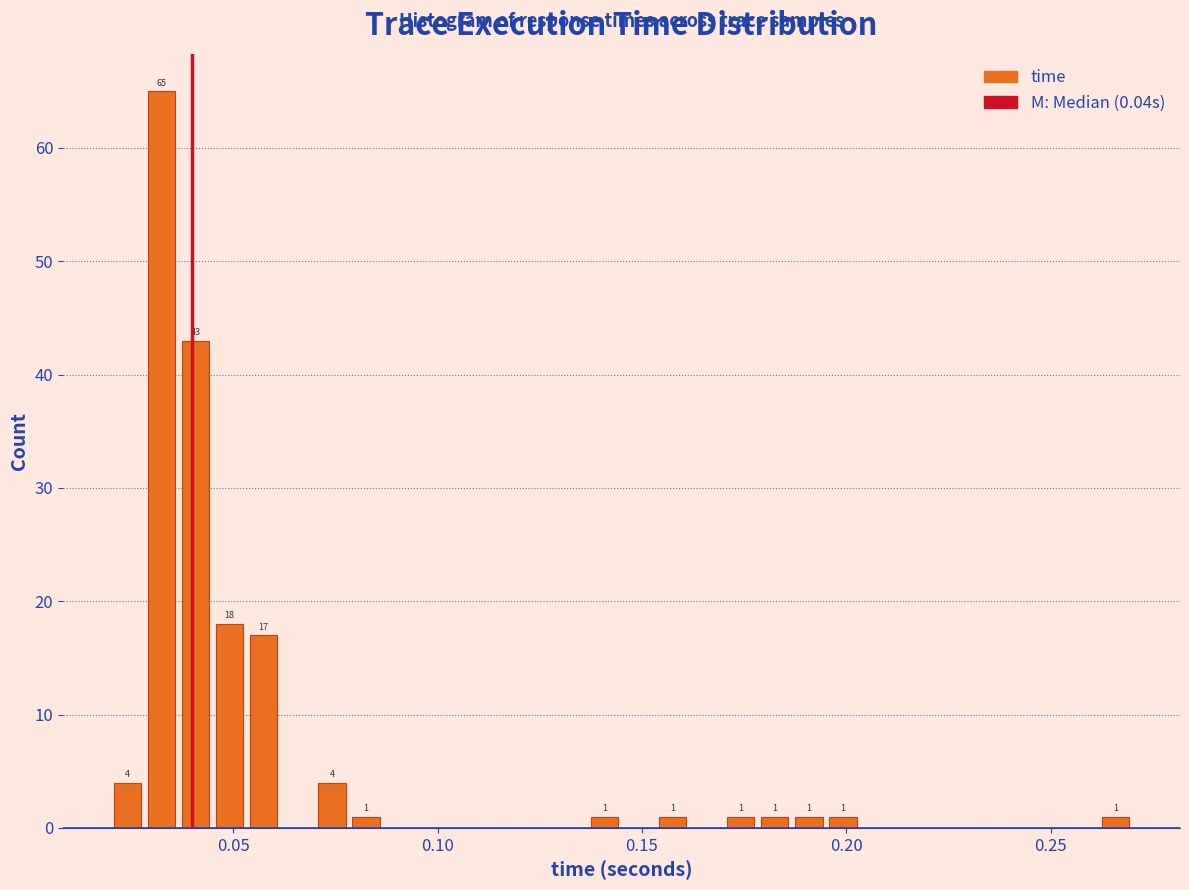

Read against the x-axis, roughly where is the centre of the tallest bar?

0.035